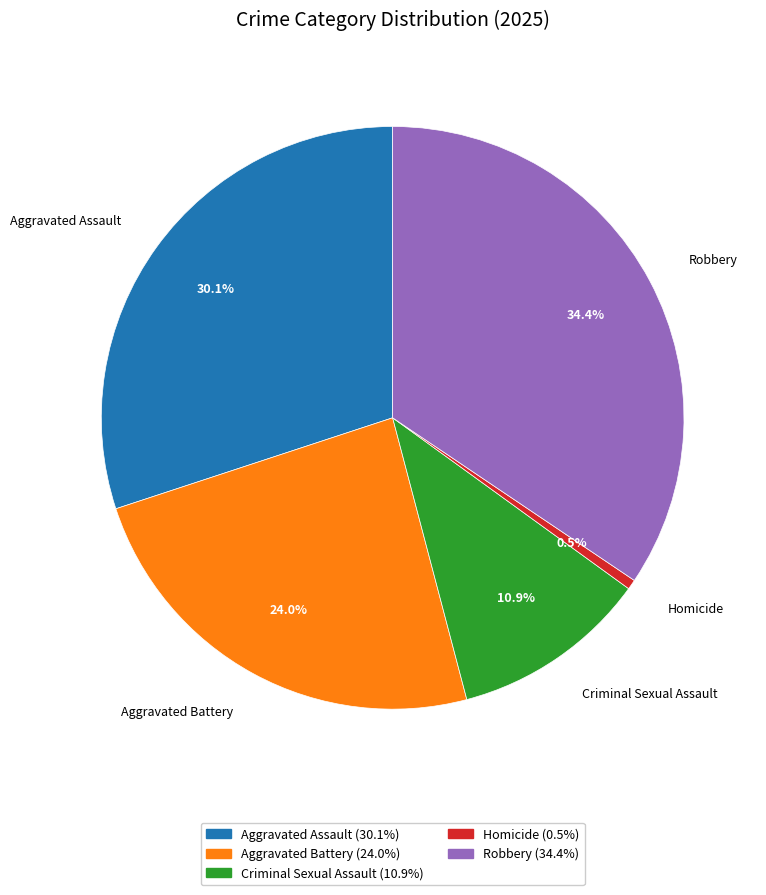

Between Homicide and Robbery, which is larger?

Robbery